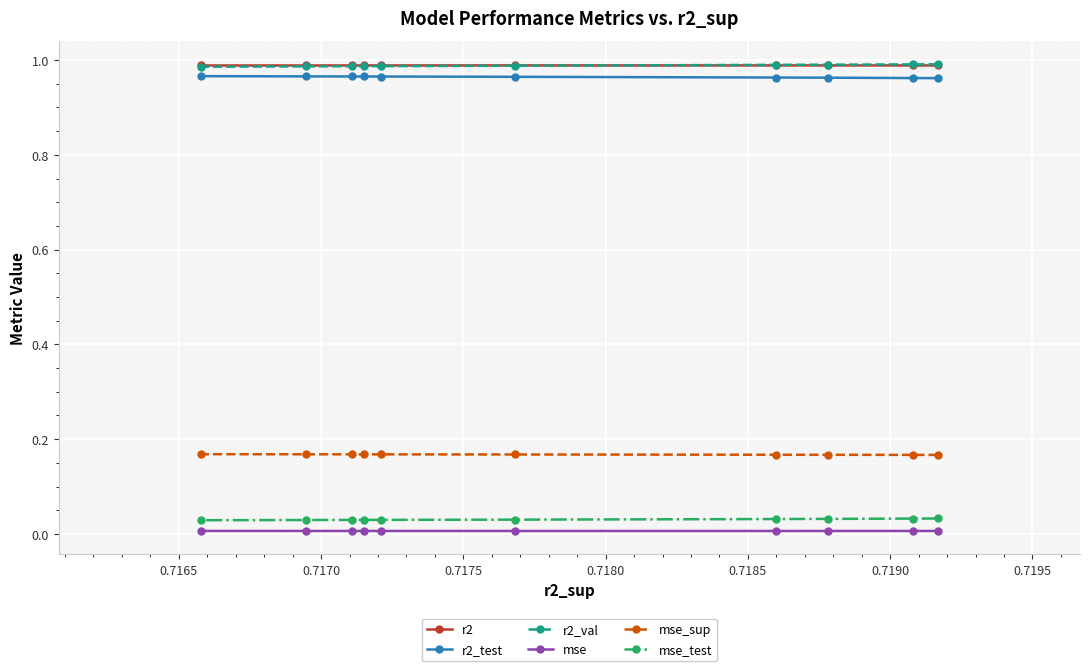

True or false: r2_test and mse_sup intersect in this chart.

False